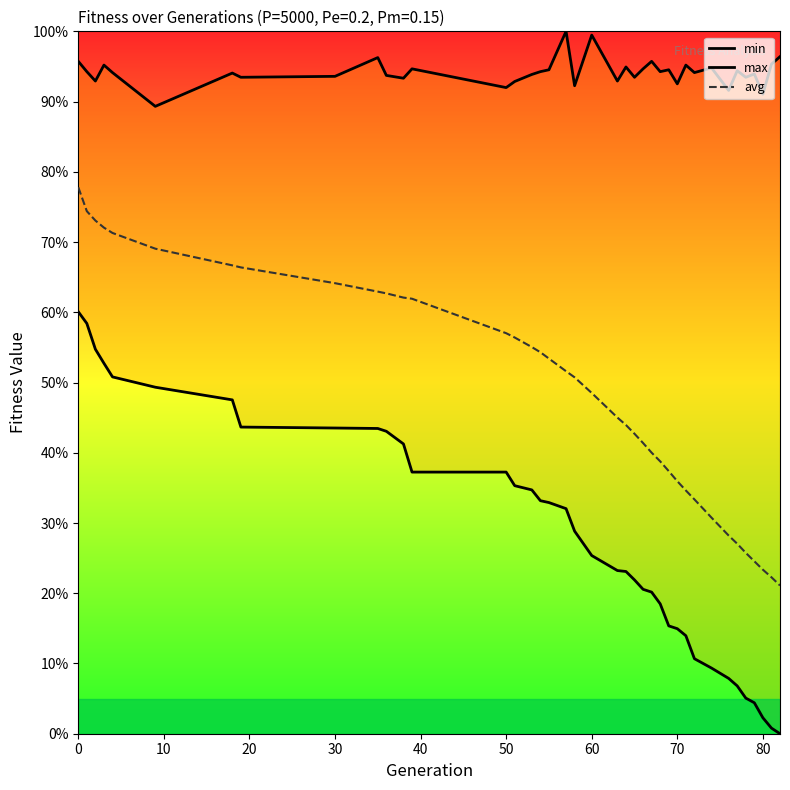

Is it true that avg equals 36.0 at 70?

True